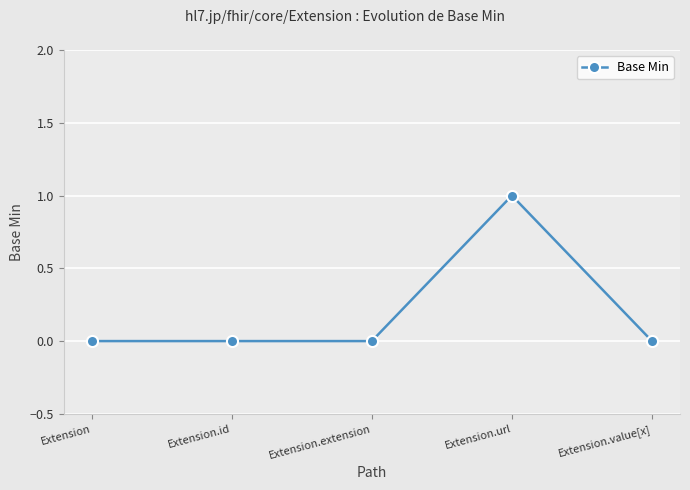

How many categories are shown in the chart?

5